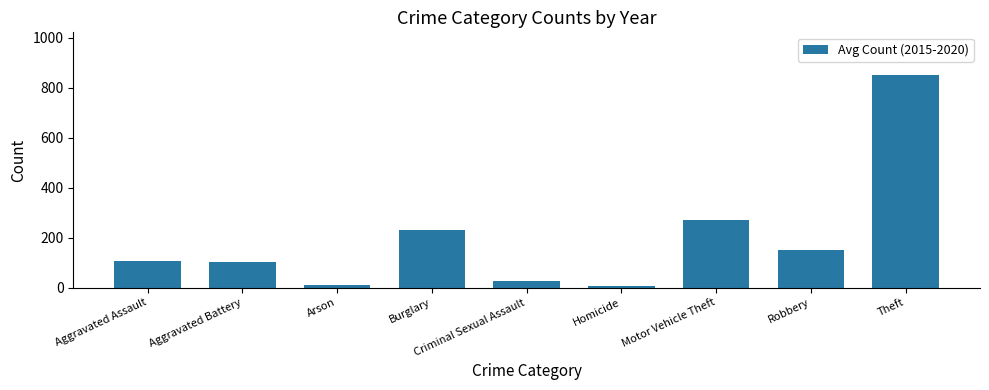

How many data points are above 106?

5